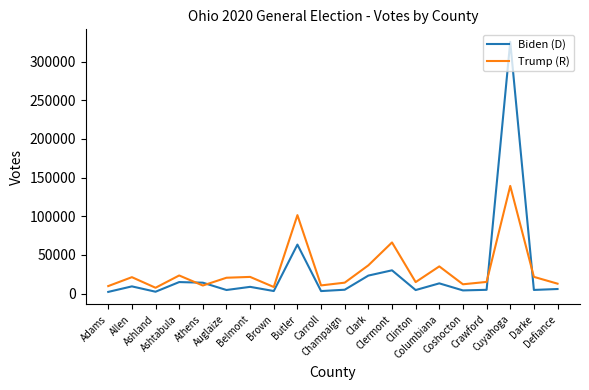

How many times do Biden (D) and Trump (R) cross each other?

4